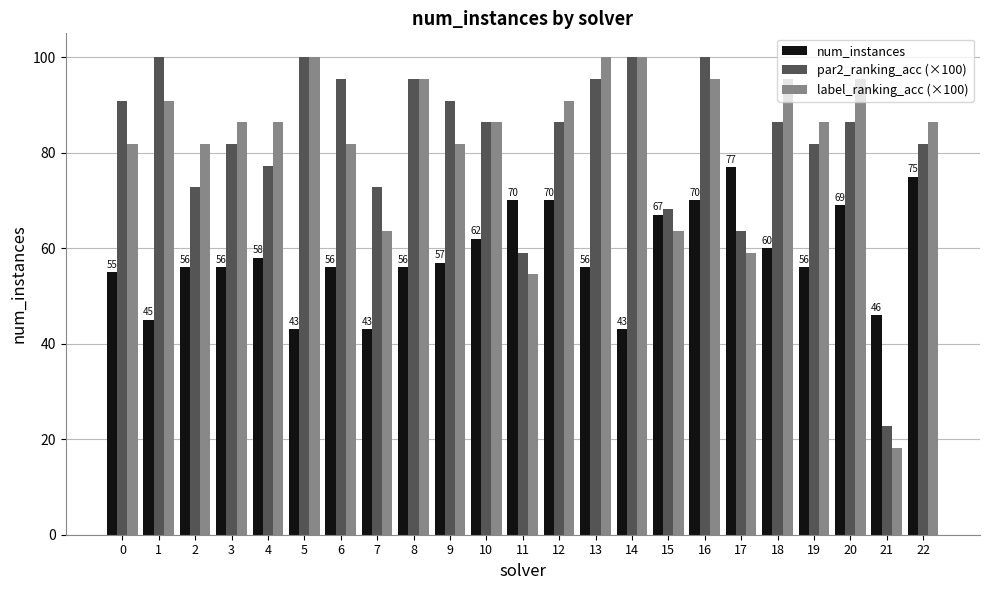

At which category does the chart reach its minimum across all series?

21